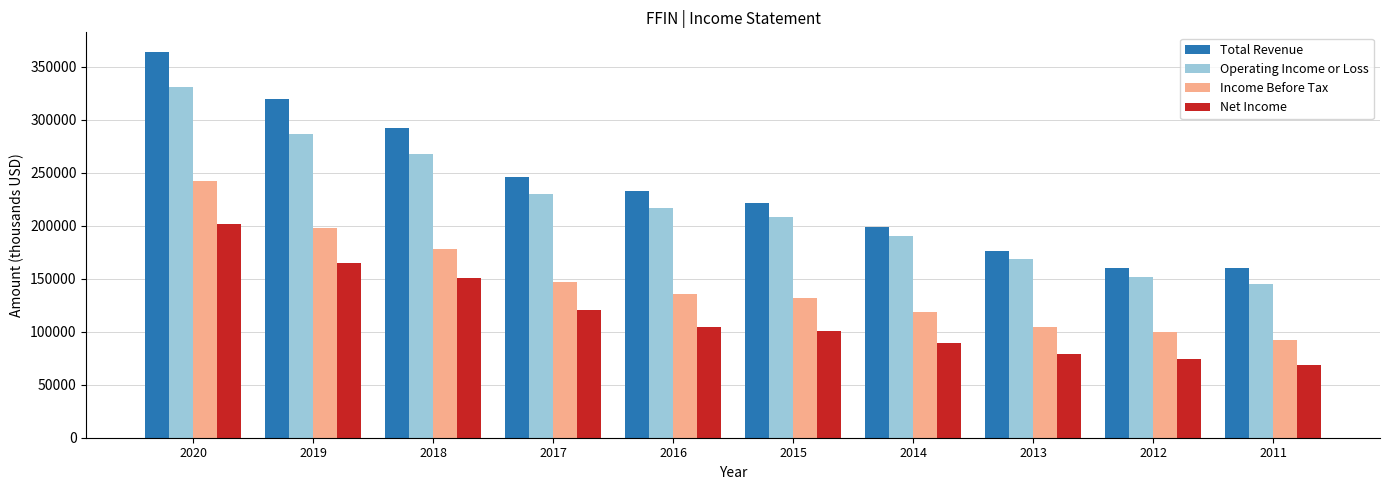

Is it true that Net Income equals 136884 at 2013?

False